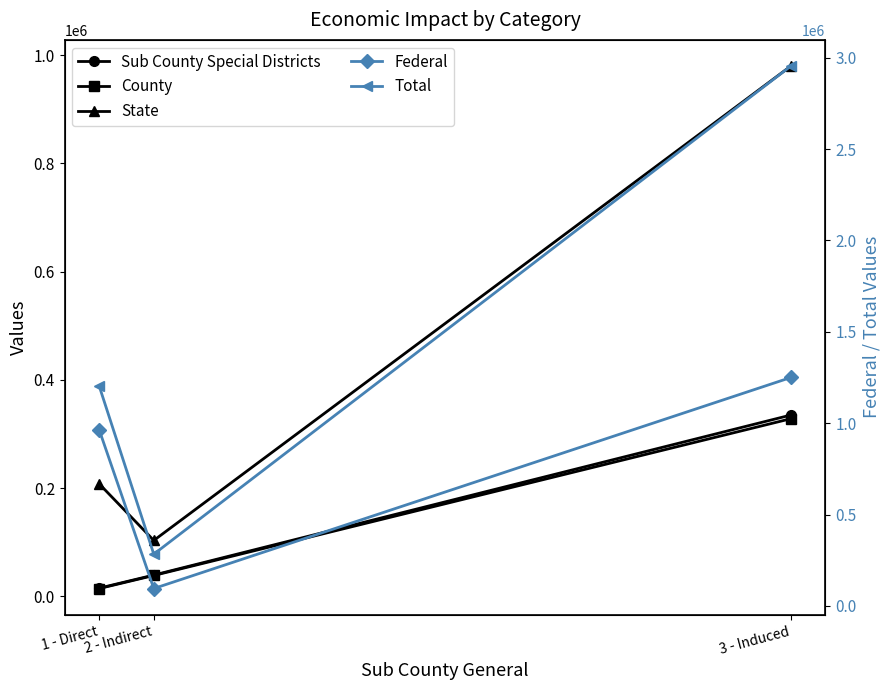

What is the total value across all series at 1 - Direct?

2402508.3